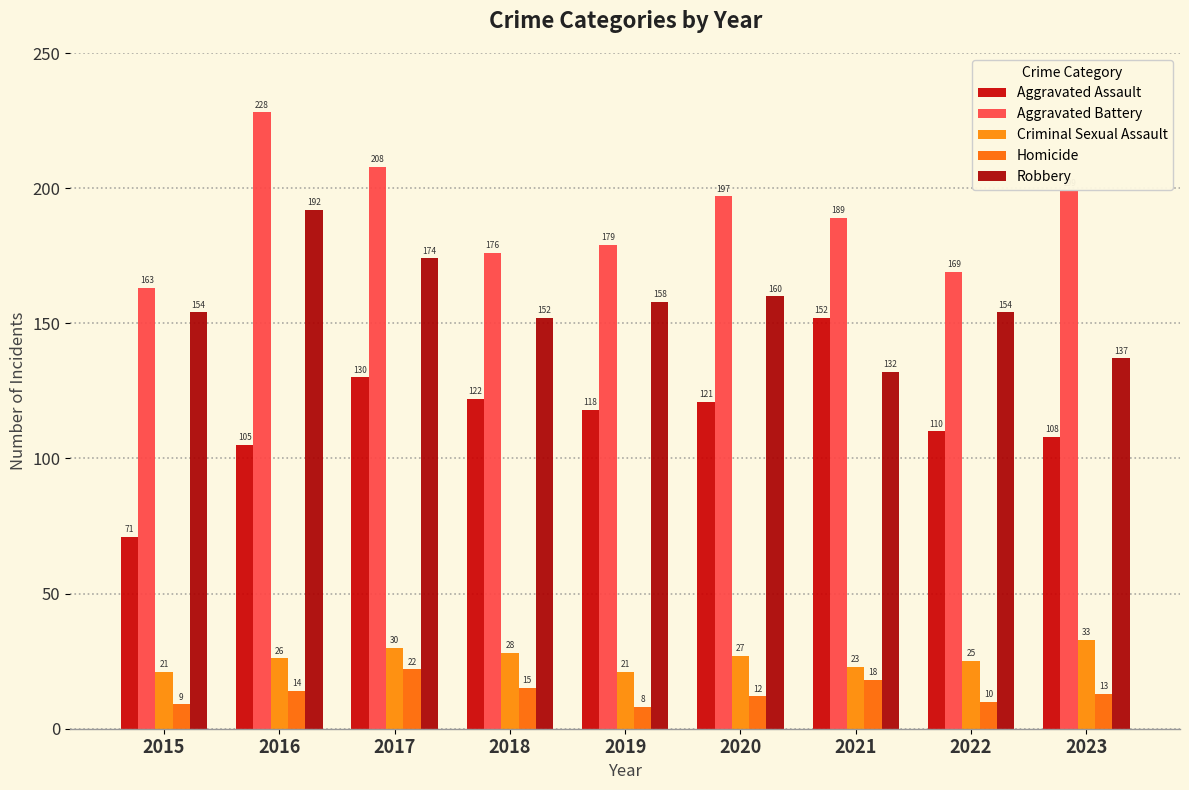

Where is Aggravated Assault nearest to the value 111?

2022